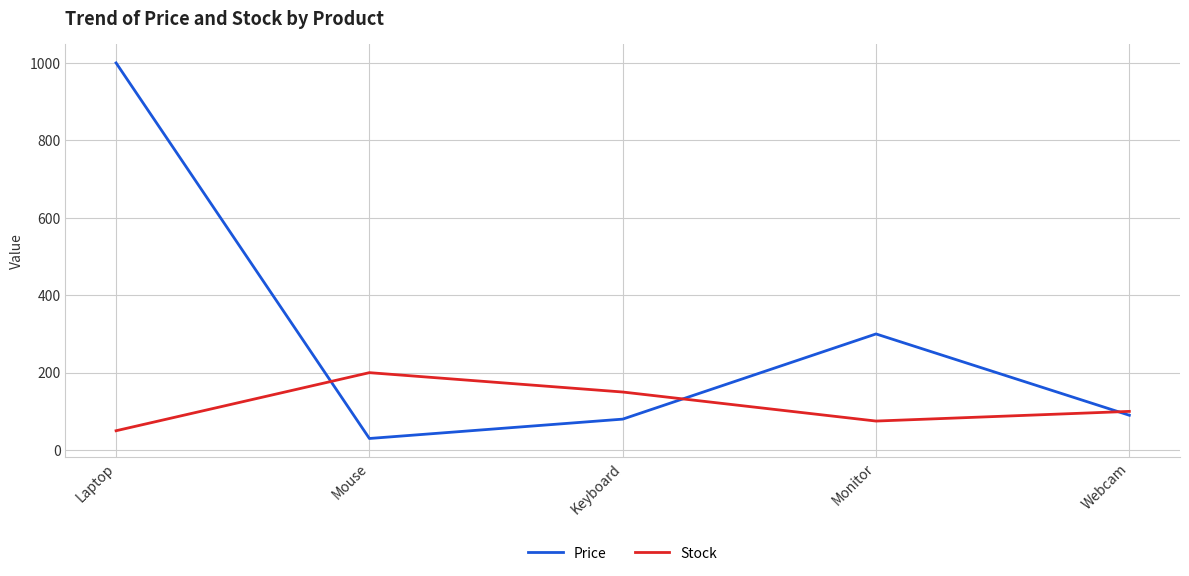

What is the difference between the maximum and minimum values in the Price series?

970.0